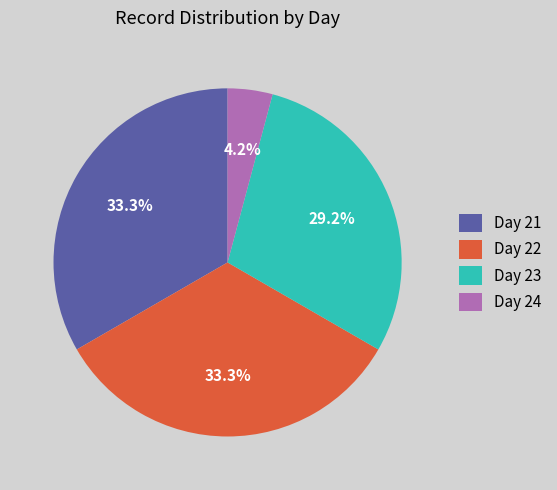

To the nearest percent, what is the difference between the largest and smallest slice percentages?

29%